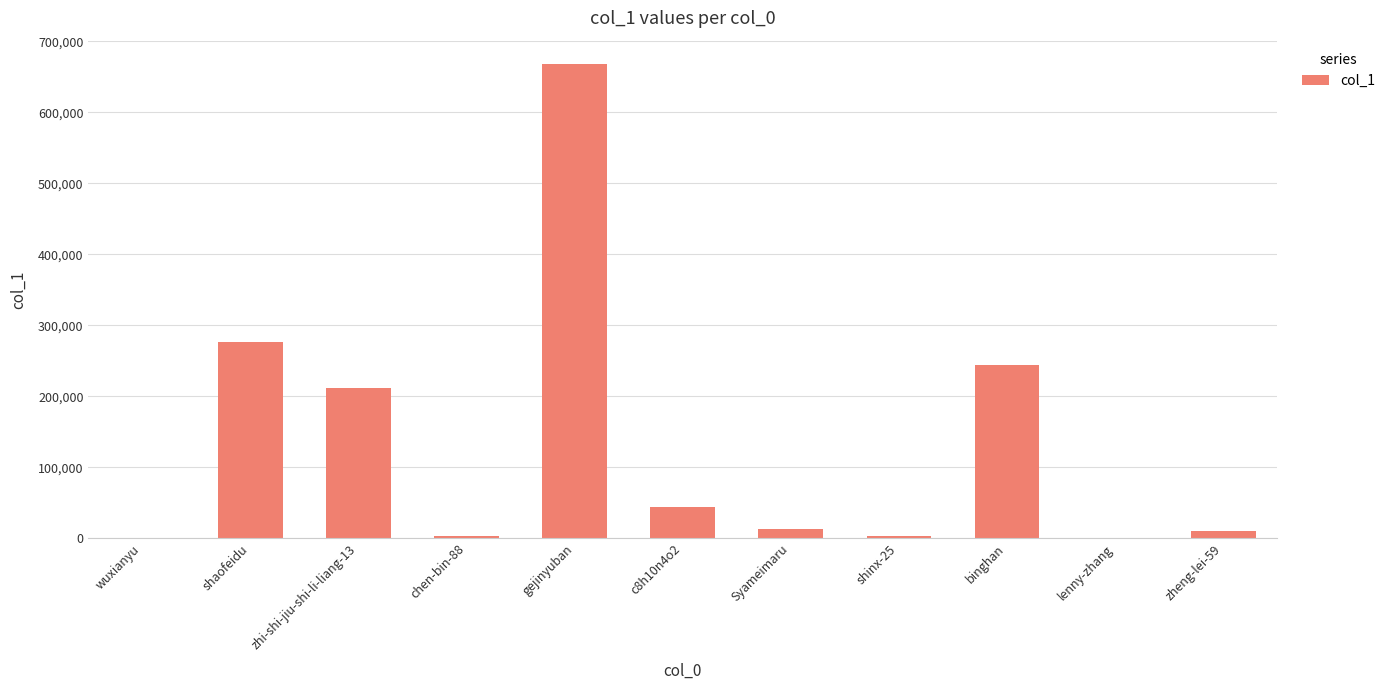

Where does the data first go above 12596?

shaofeidu